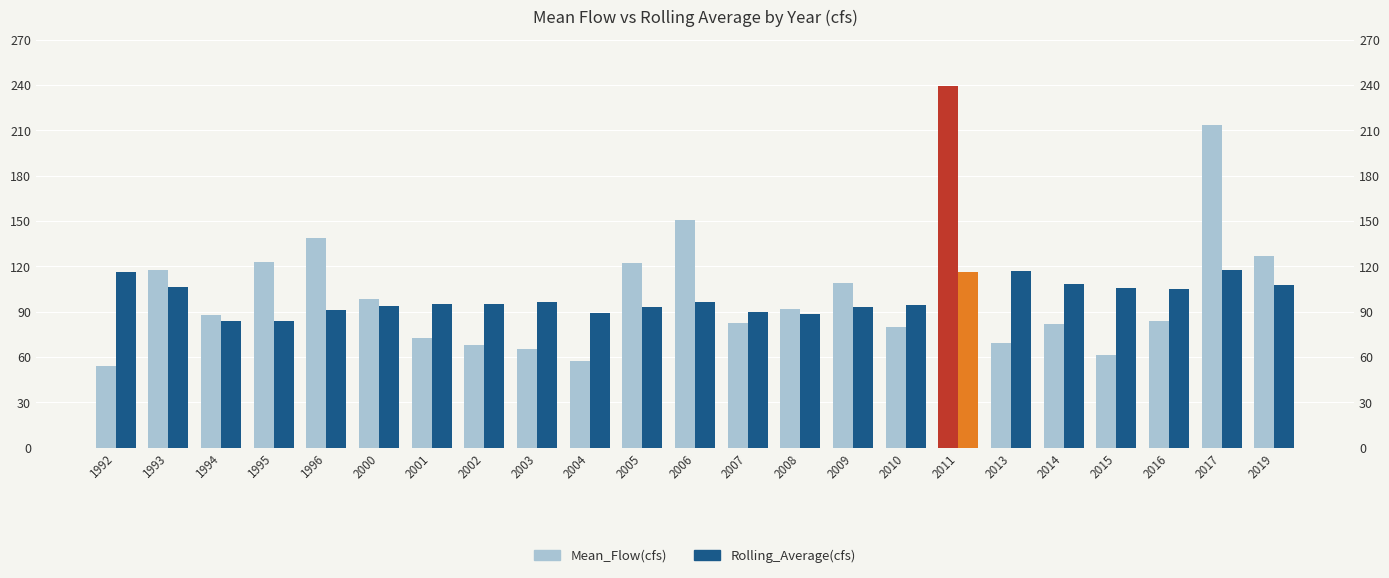

At which label does Rolling_Average(cfs) first exceed 95?

1992